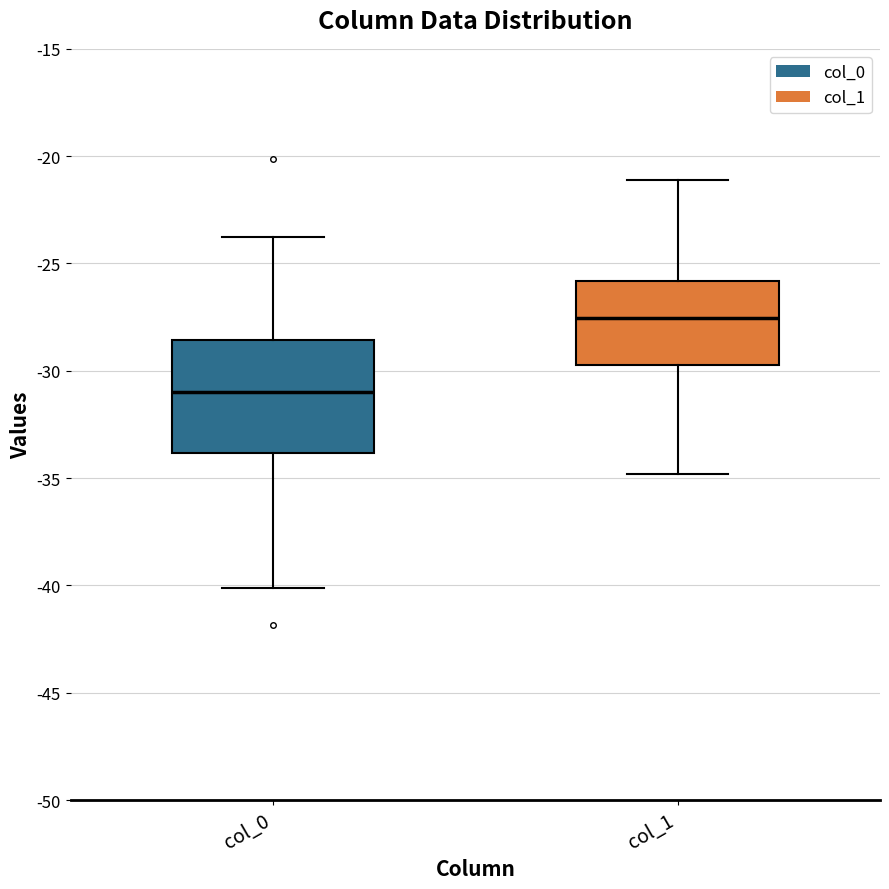

Reading left to right, read every box against the y-axis: the position of its median line, the range the box covers, and the ends of its whiskers. The values are not printed on the chart, so give them approximately, as read against the axis.

col_0: median -31.0, box -34.0 to -28.5, whiskers -40.0 to -24.0
col_1: median -27.5, box -29.5 to -26.0, whiskers -35.0 to -21.0